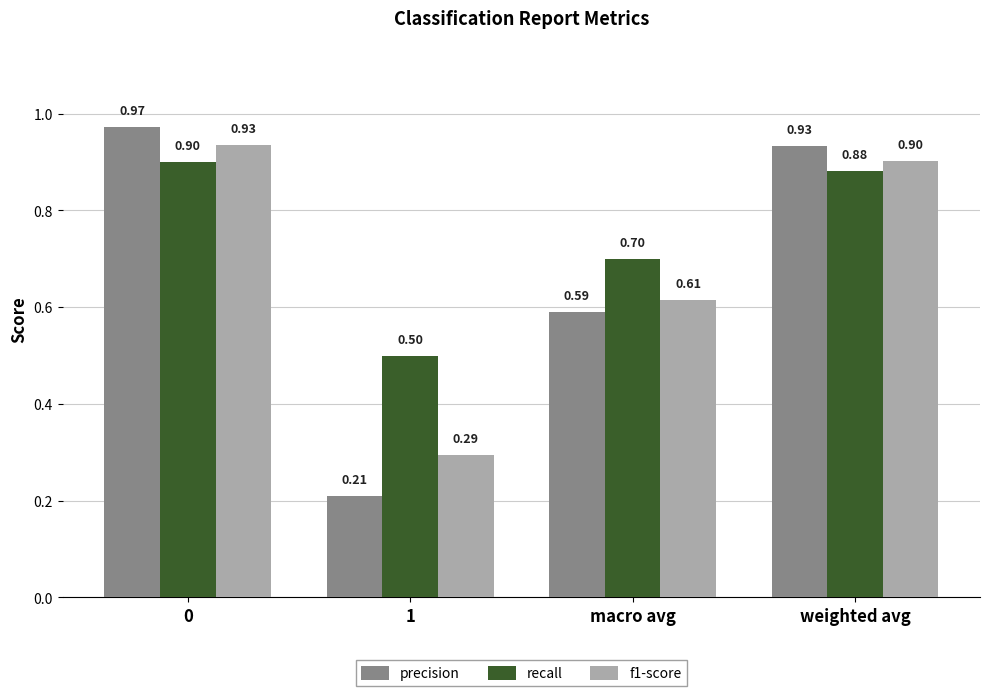

What is the spread (max minus min) of values at weighted avg?

0.1